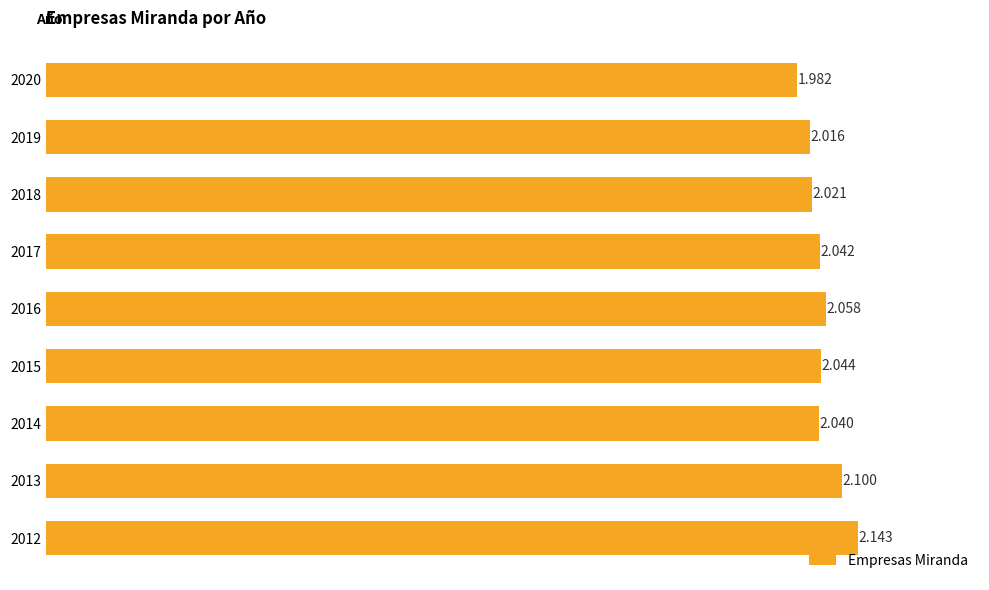

Count the number of data series in this chart.

1